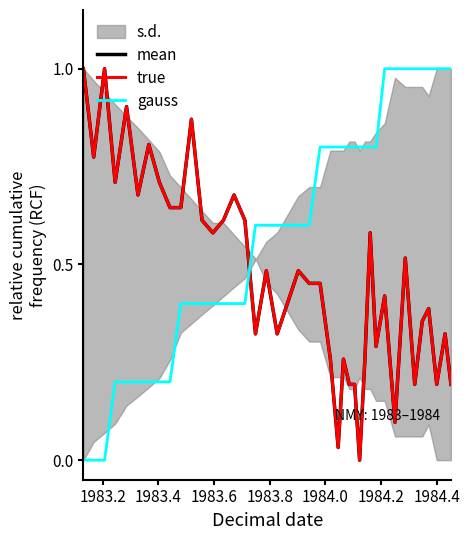

True or false: gauss and true cross at least once.

True